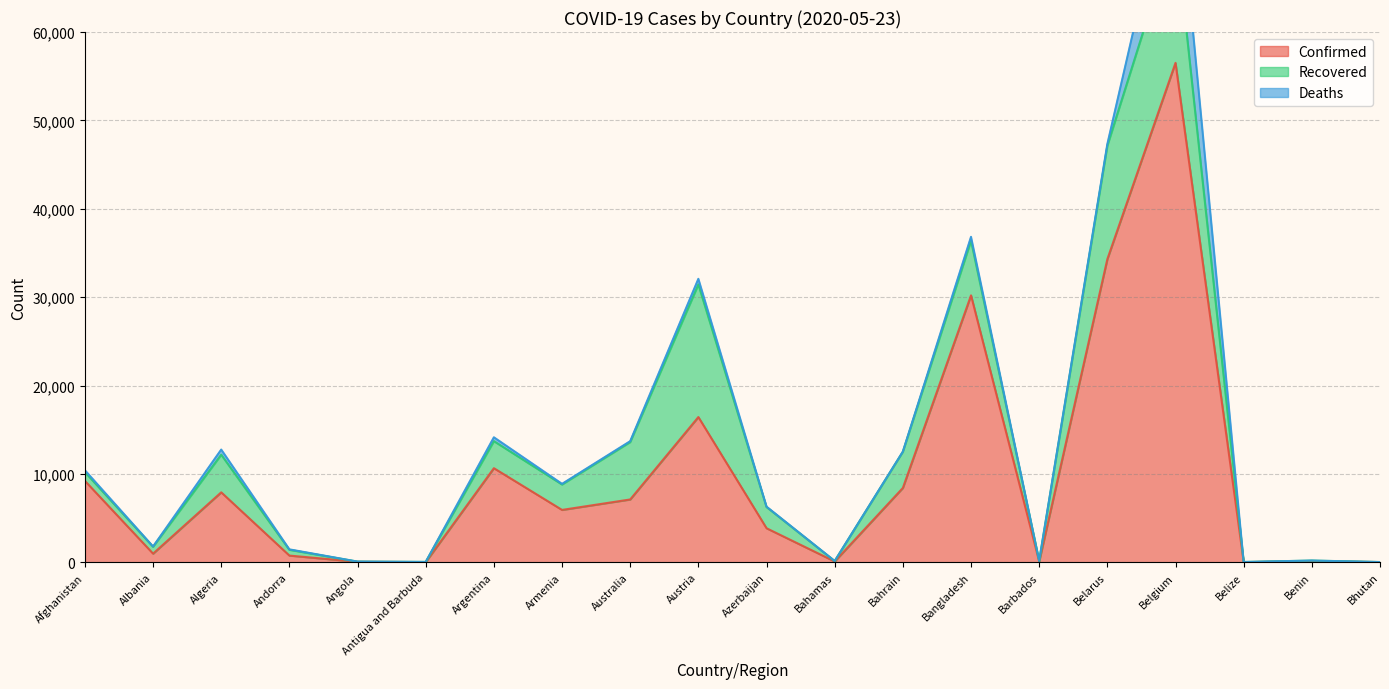

How many lines are shown in the chart?

3